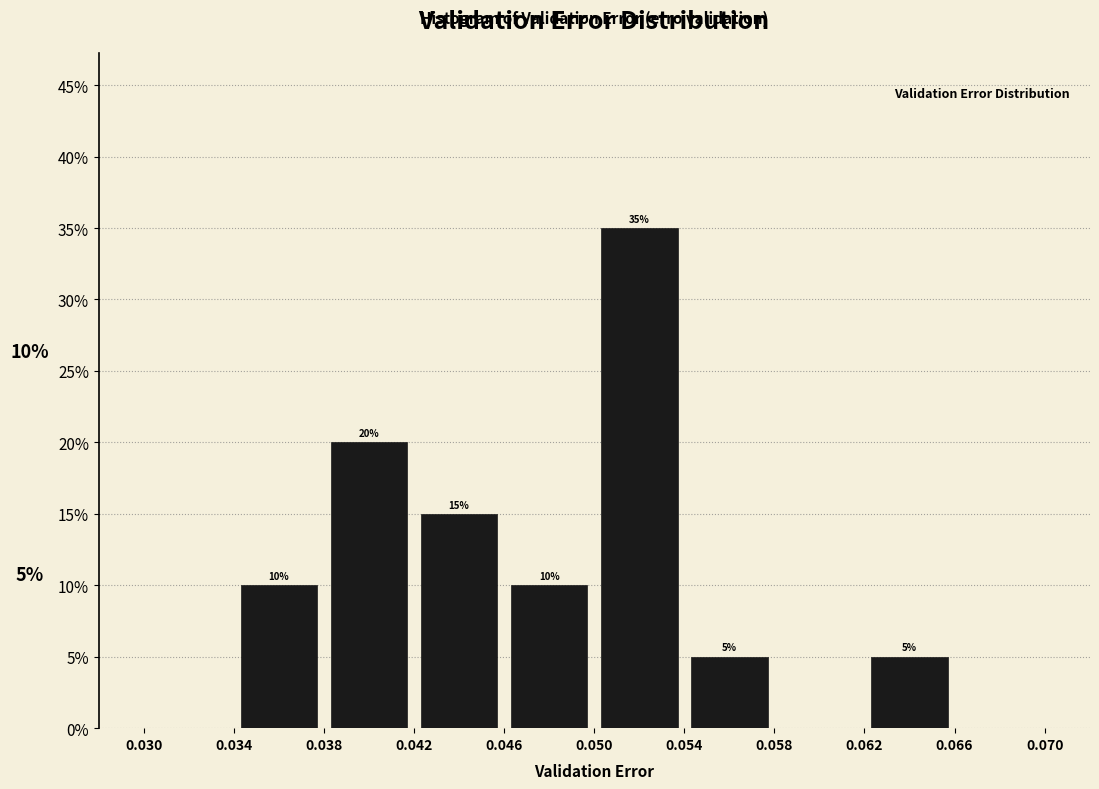

Which range on the x-axis has the tallest bar?

0.050 to 0.054